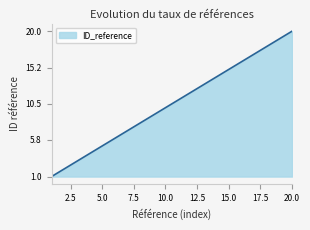

What is the maximum value shown in the chart?

20